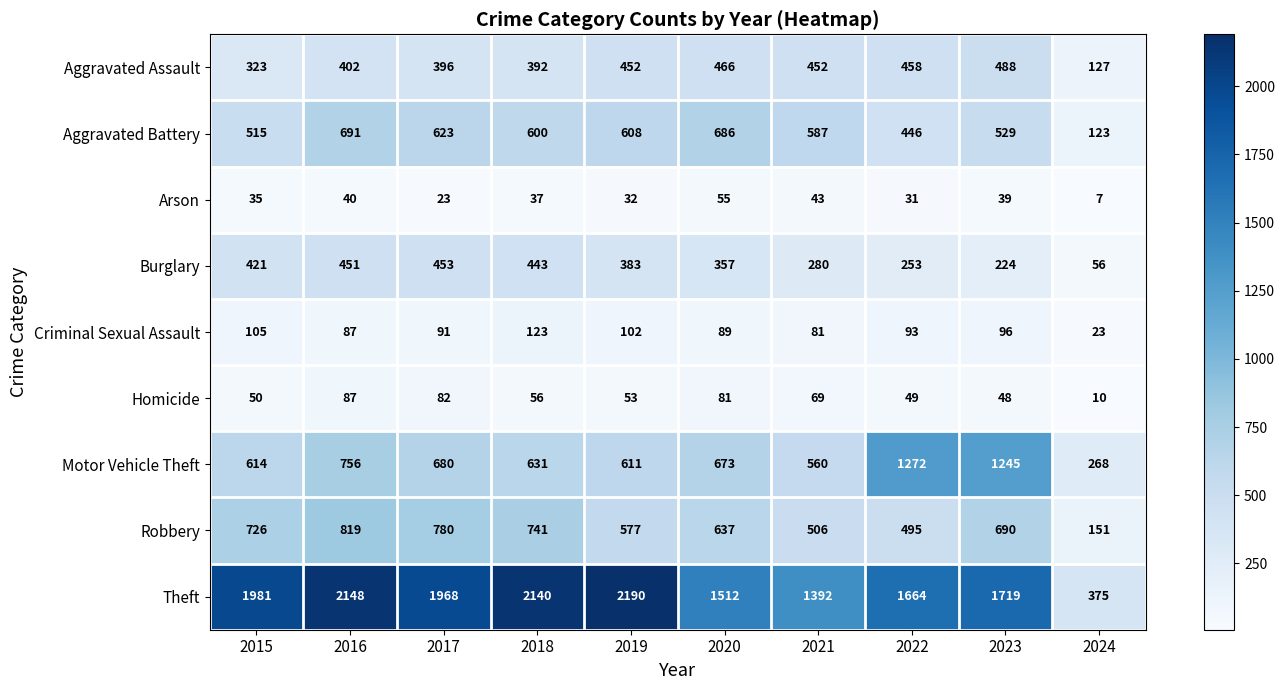

Rank the series at 2020 from highest to lowest value.

Theft, Aggravated Battery, Motor Vehicle Theft, Robbery, Aggravated Assault, Burglary, Criminal Sexual Assault, Homicide, Arson